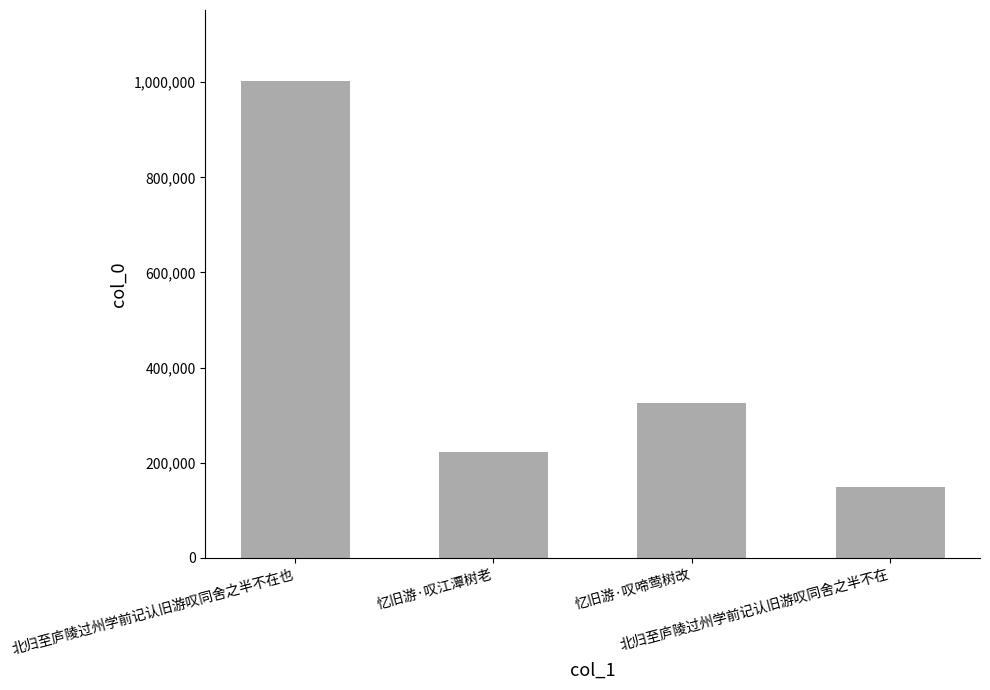

Reading left to right, list all the values displayed in this chart.

1001528	223356	325559	148433